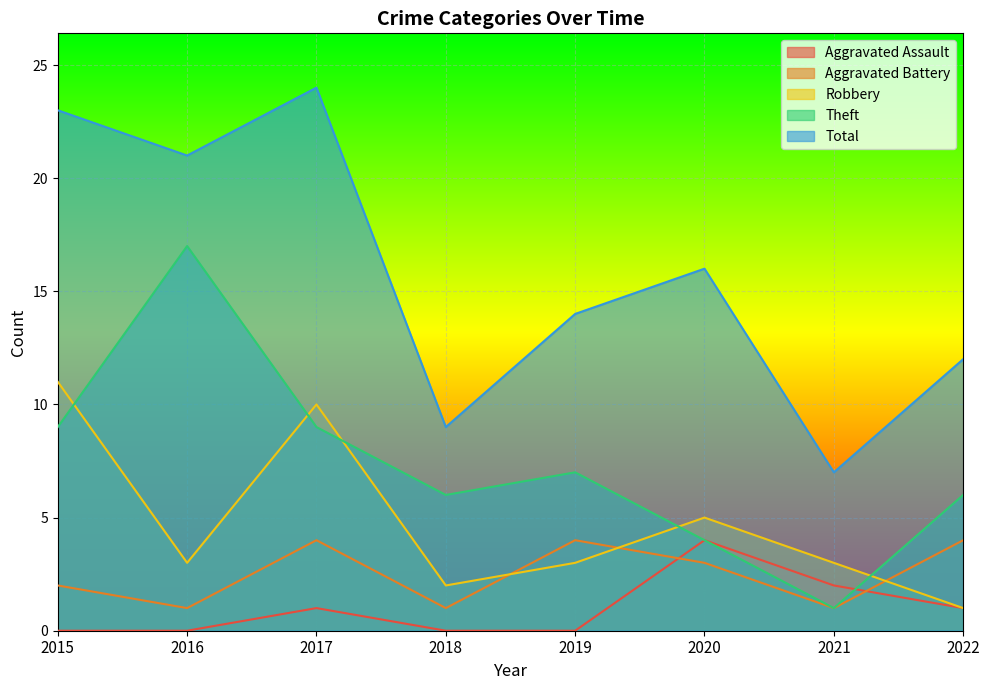

True or false: Robbery has more than 2 points higher than both neighbors.

False